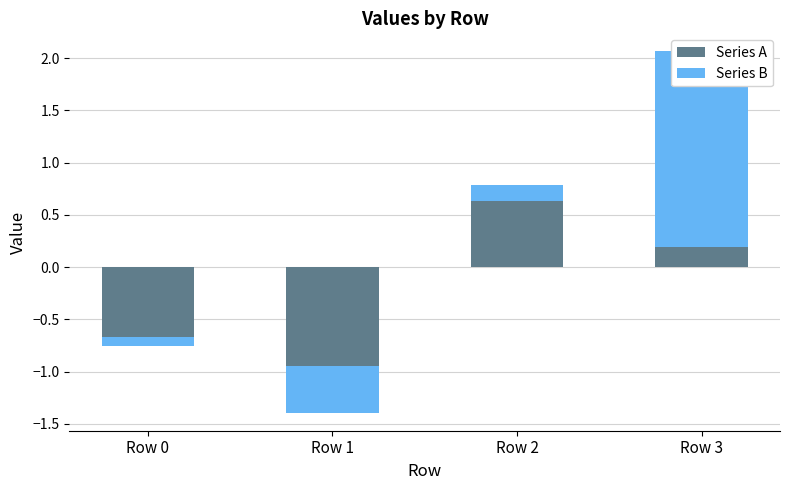

Between Row 0 and Row 3, which series saw the biggest shift?

Series B